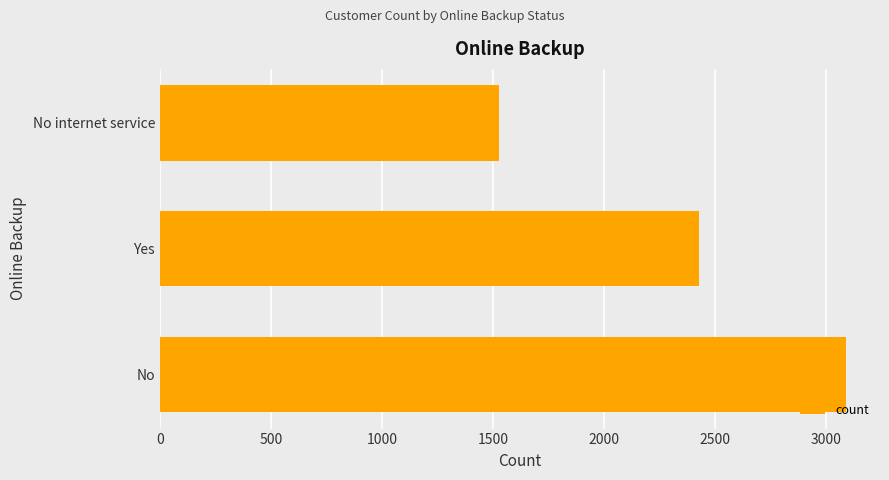

What is the difference between the second highest and minimum values?

903